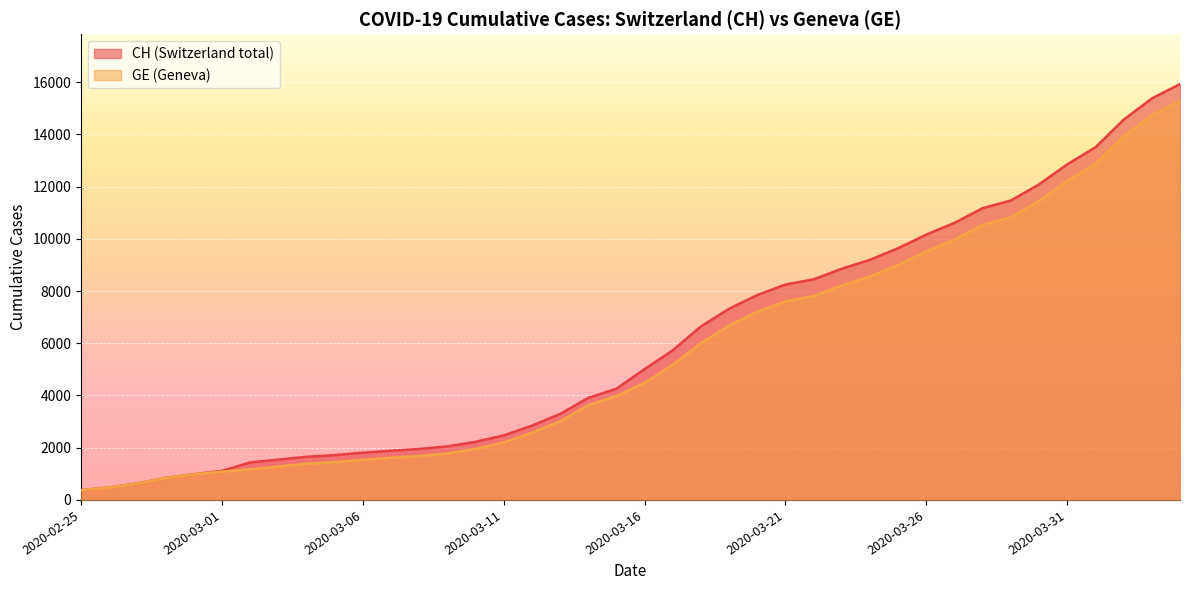

Reading right to left, list all the values displayed in this chart.

CH: 15926	15375	14561	13505	12852	12086	11467	11175	10613	10162	9642	9196	8855	8449	8249	7847	7323	6644	5731	5012	4259	3908	3291	2845	2472	2226	2051	1952	1885	1809	1715	1652	1544	1436	1113	981	840	630	479	375
GE: 15284	14733	13919	12863	12210	11444	10825	10533	9971	9520	9000	8554	8213	7807	7607	7205	6681	6002	5174	4485	3978	3627	3010	2574	2201	1955	1780	1681	1614	1538	1447	1384	1278	1171	1083	981	840	630	479	375